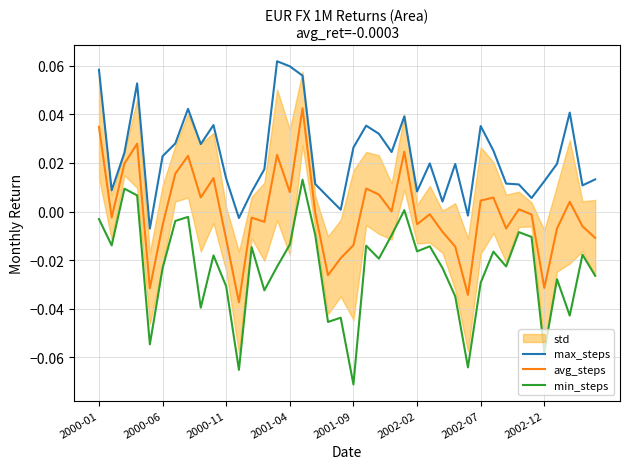

True or false: min_steps and avg_steps intersect in this chart.

False